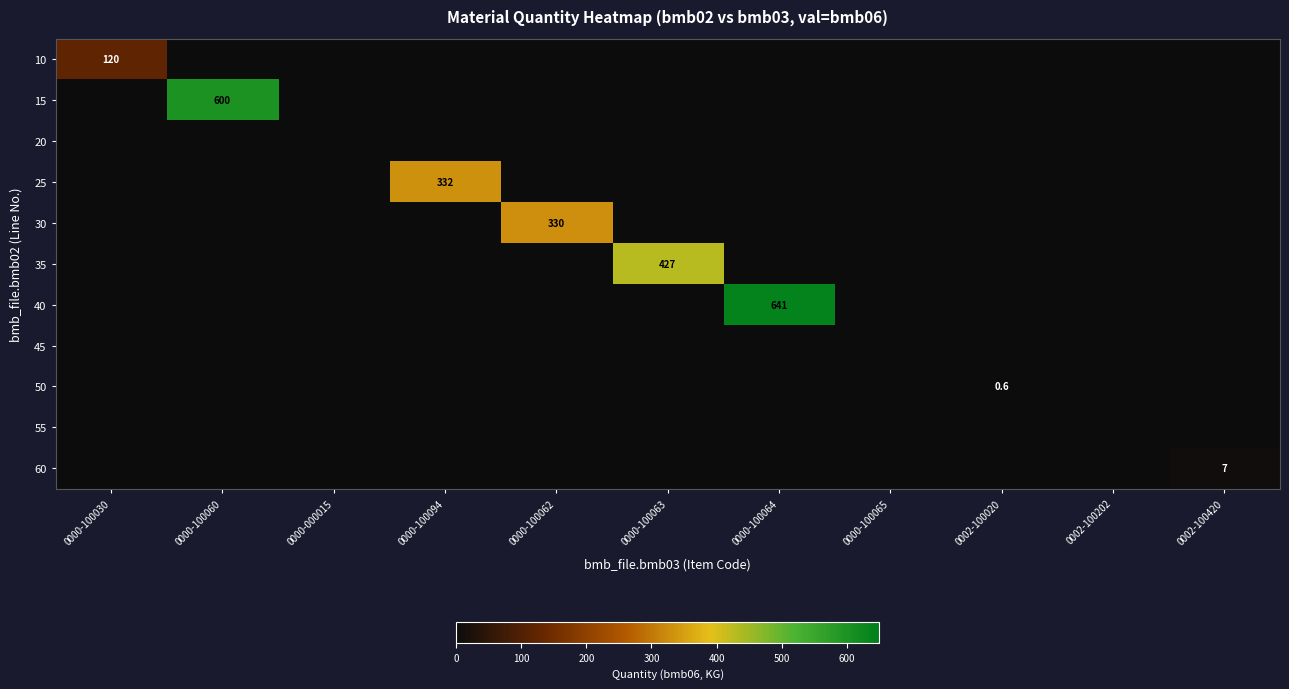

The 40 series shows 641.0 at 0000-100064. True or false?

True